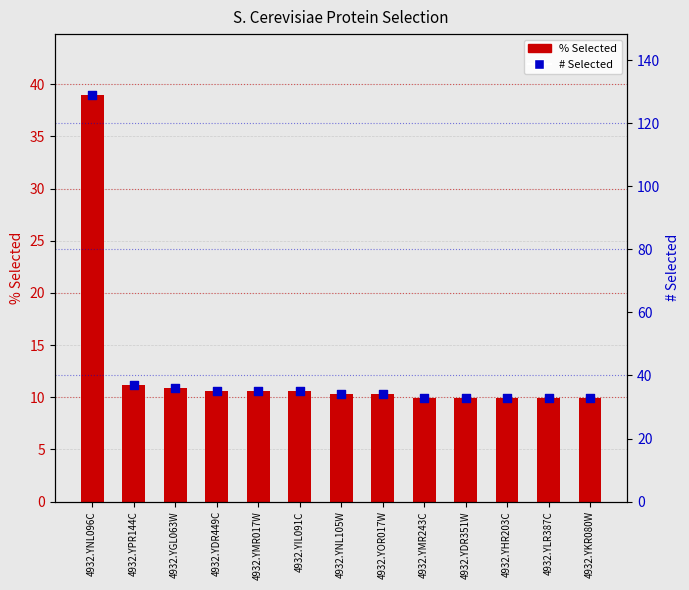

Which series reaches the minimum Y coordinate?

%Sel.